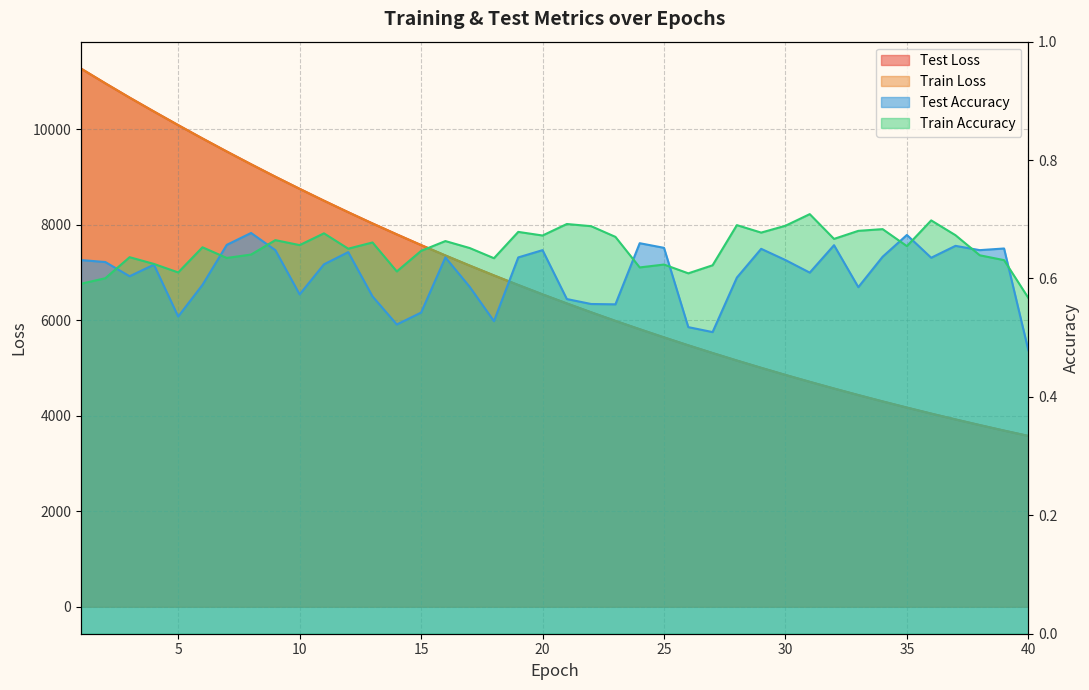

Where does the test_loss series first go above 6545?

1